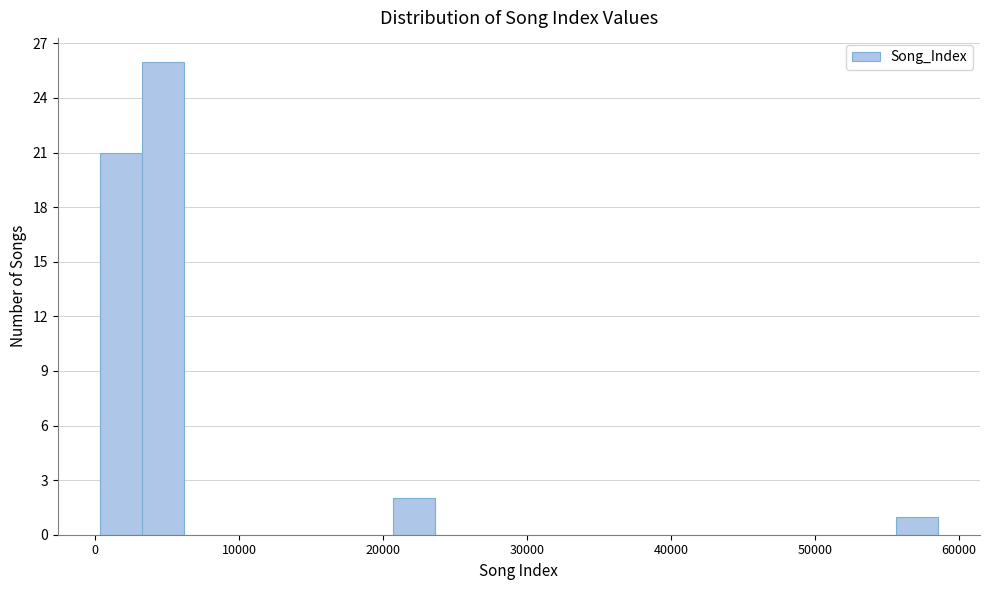

Read against the x-axis, roughly where is the centre of the tallest bar?

5000